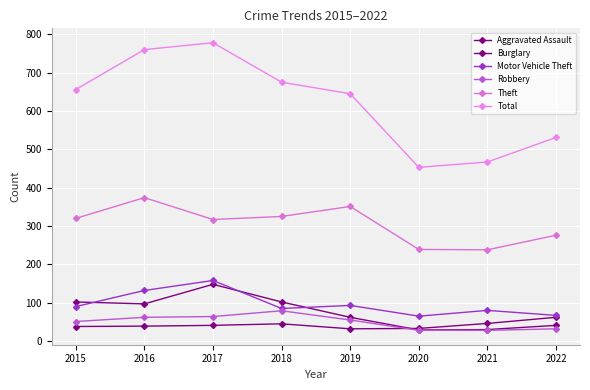

What is the greatest value displayed?

778